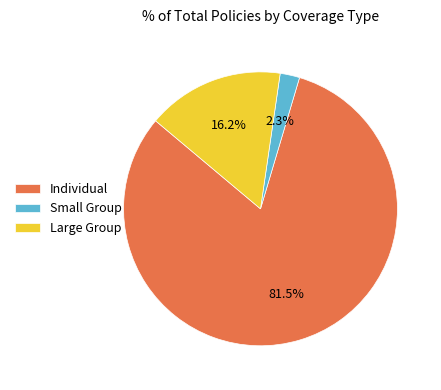

Which slice represents more than half of the pie?

Individual